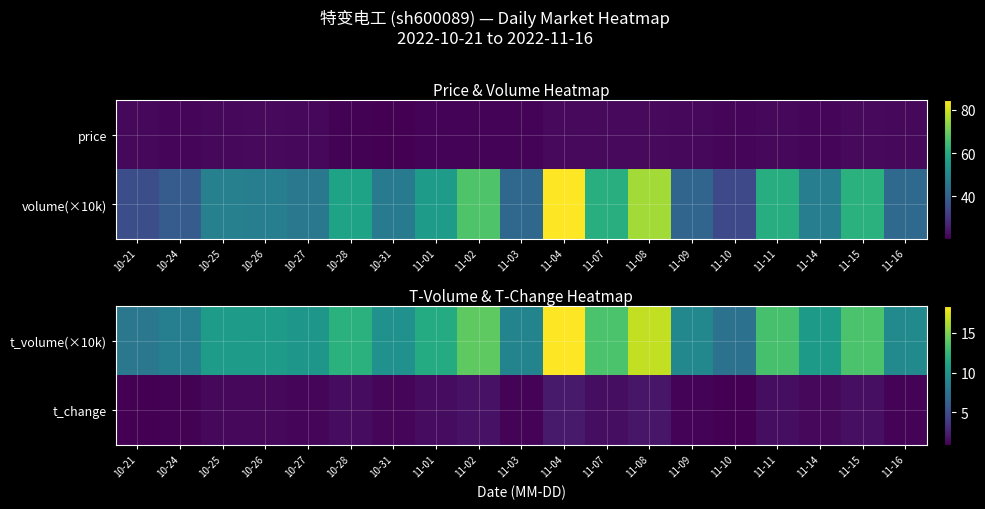

List the labels in order of t_change value, largest first.

11-04, 11-08, 11-02, 11-15, 11-07, 11-11, 10-28, 11-01, 10-25, 10-26, 11-14, 10-31, 10-27, 11-16, 11-03, 11-09, 10-24, 10-21, 11-10